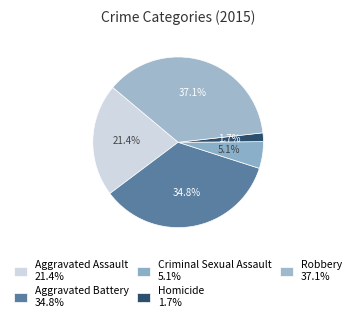

Count the number of slices in the pie.

5